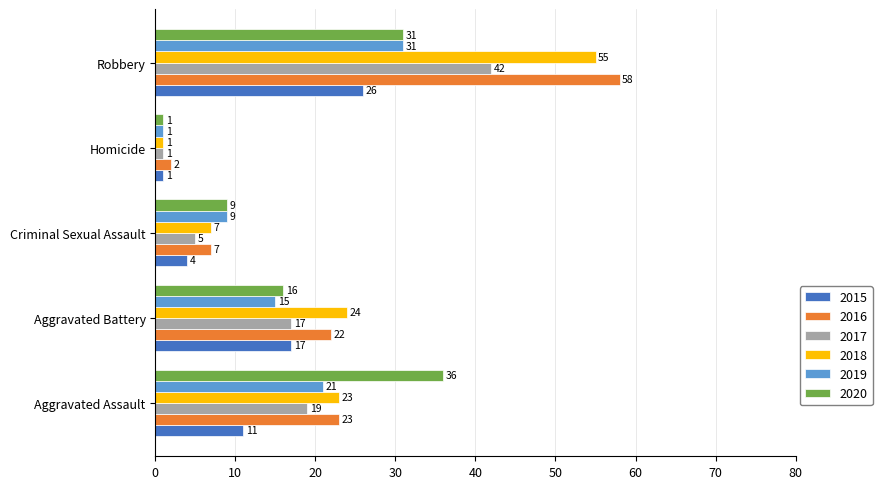

The value of 2019 at Aggravated Assault is 21. True or false?

True